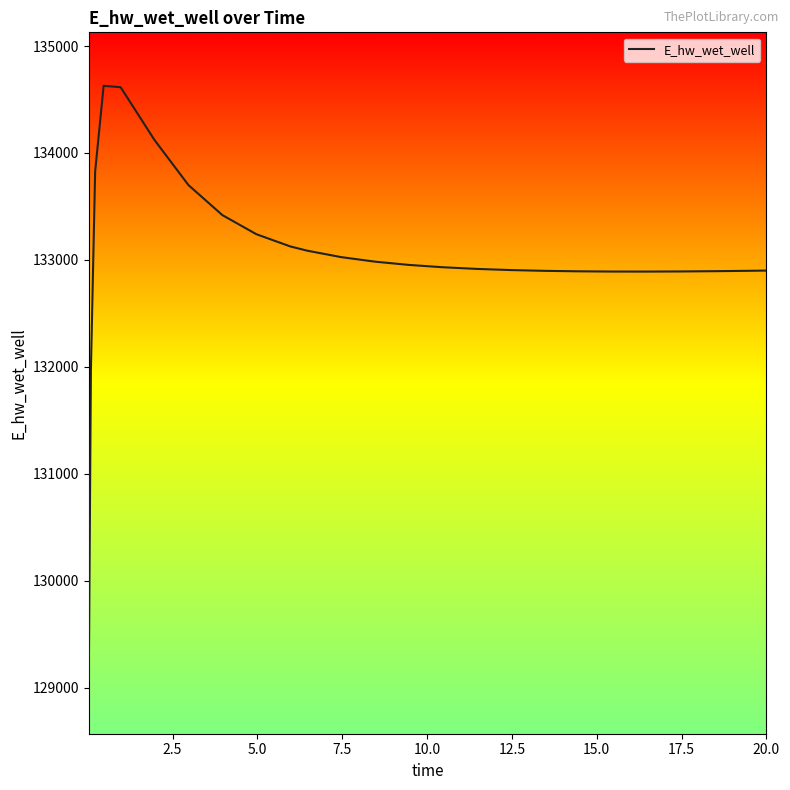

What is the smallest value displayed?

129070.3